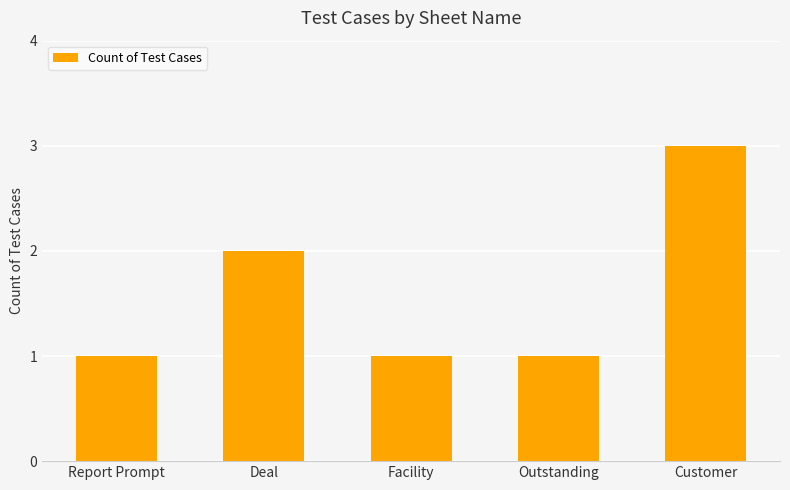

What position from the right is Outstanding?

2